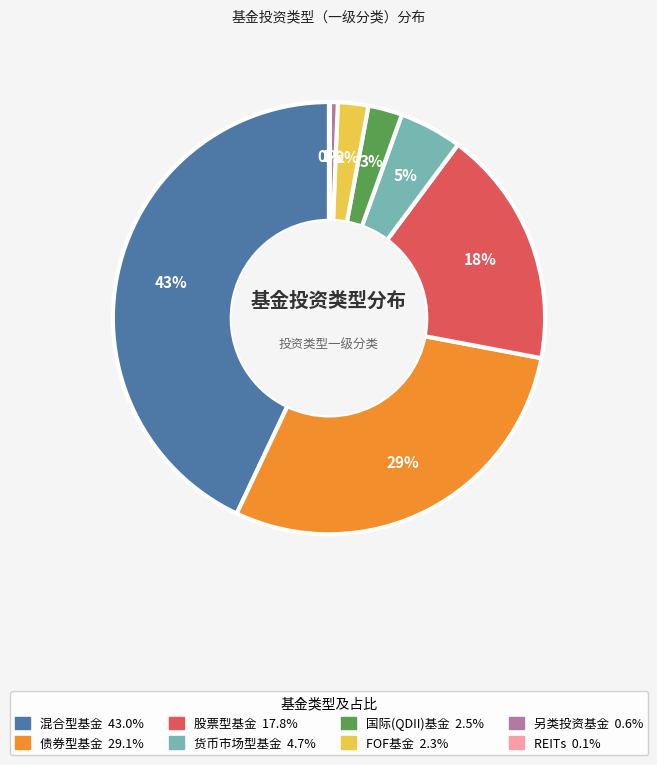

Does 另类投资基金 represent more than half of the total?

No